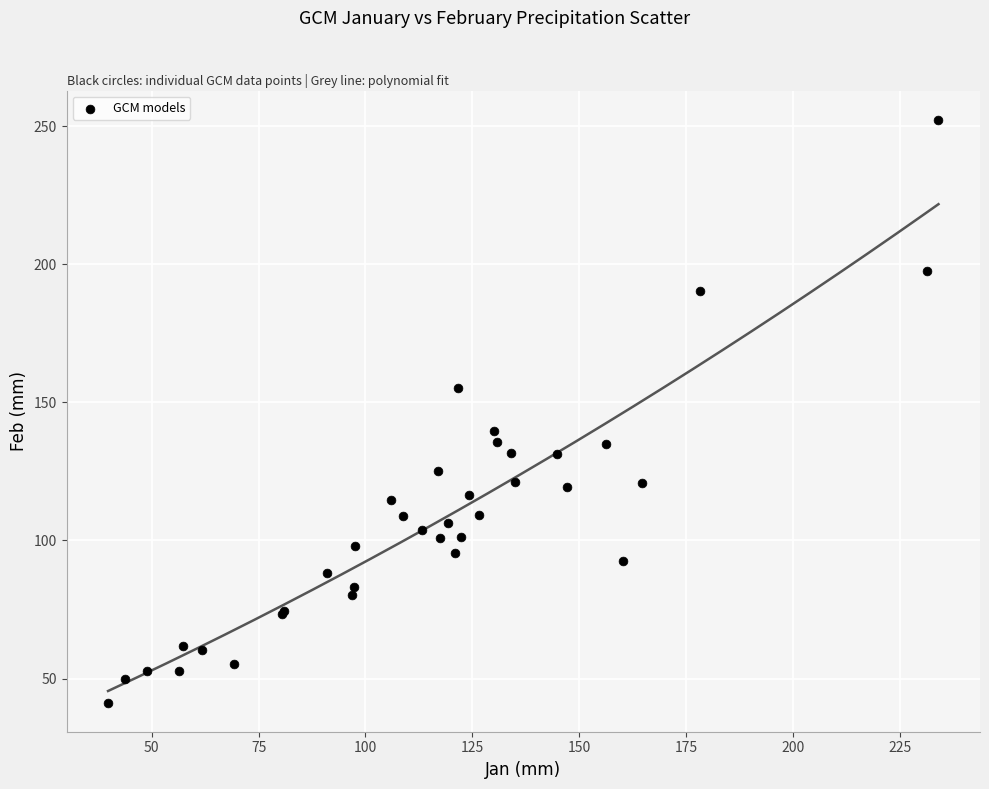

What Y value in the scatter plot is closest to 146?

139.5